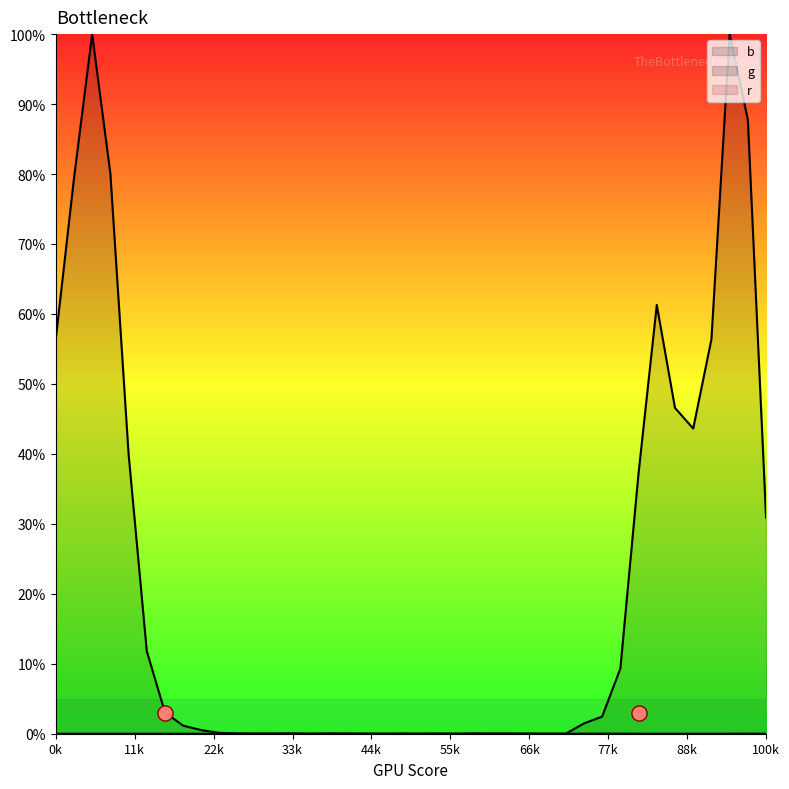

Which series has the largest Y range (max minus min)?

b